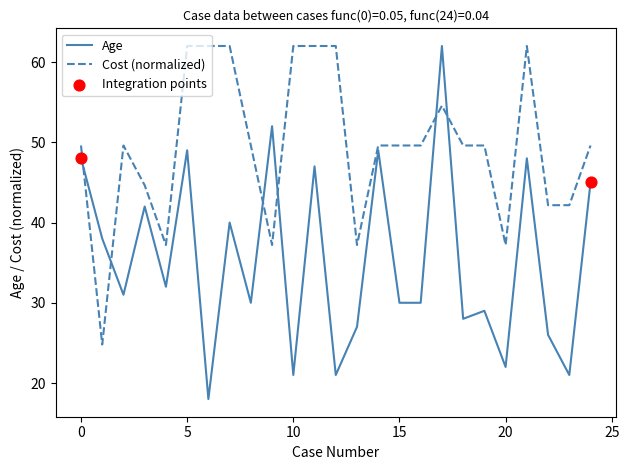

Which series has the largest total across all categories?

Cost (normalized)